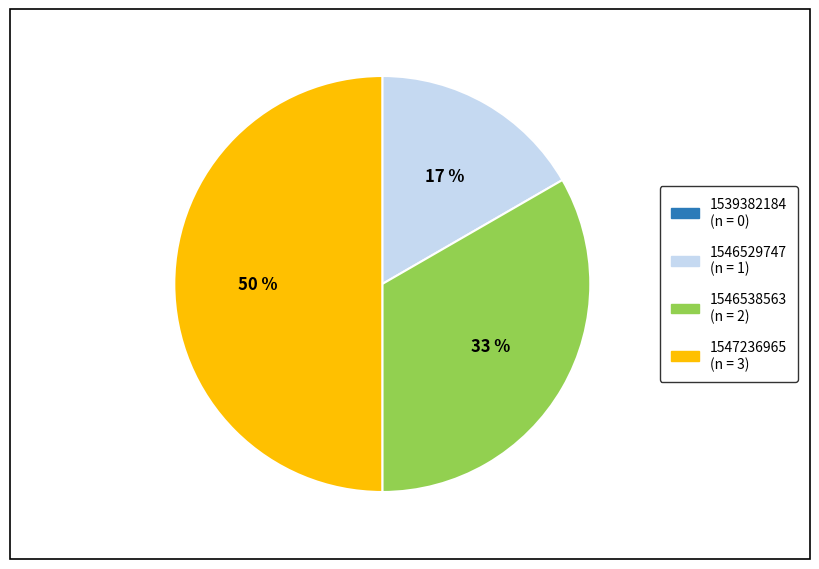

Does 1546538563 account for over 50% of the chart?

No